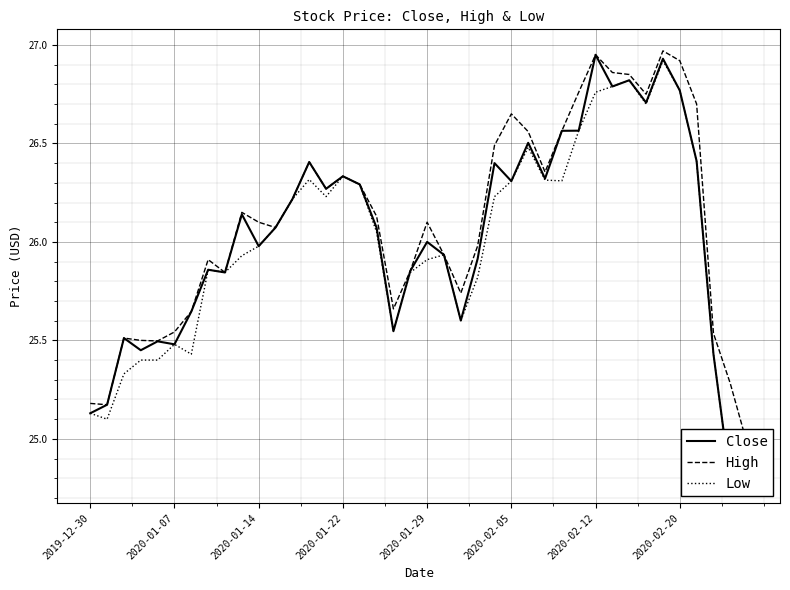

At which label does High reach its minimum?

39